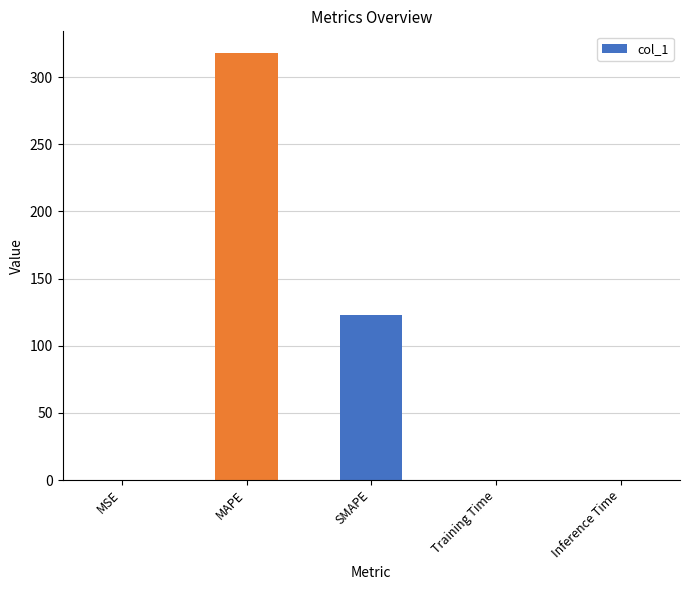

What is the greatest value displayed?

318.2